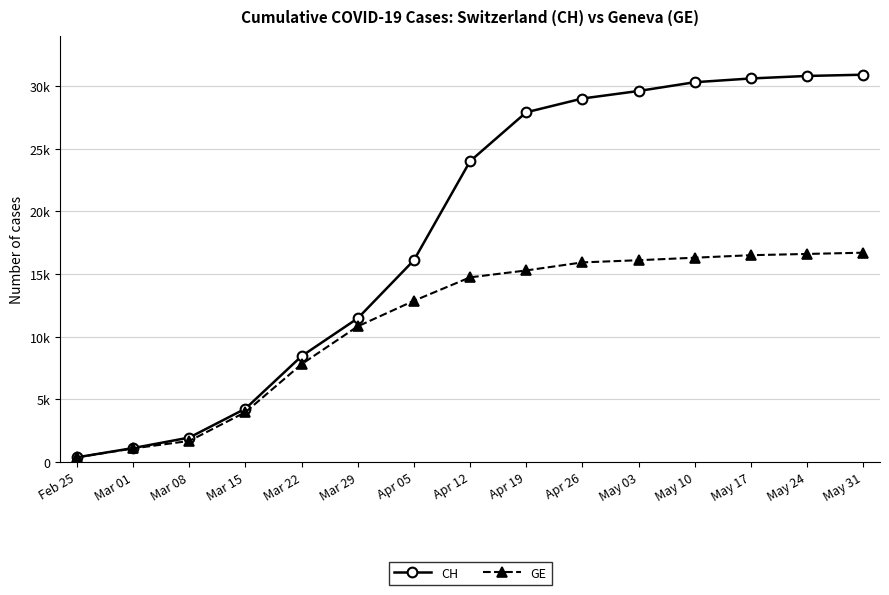

Does the chart have visible grid lines?

Yes